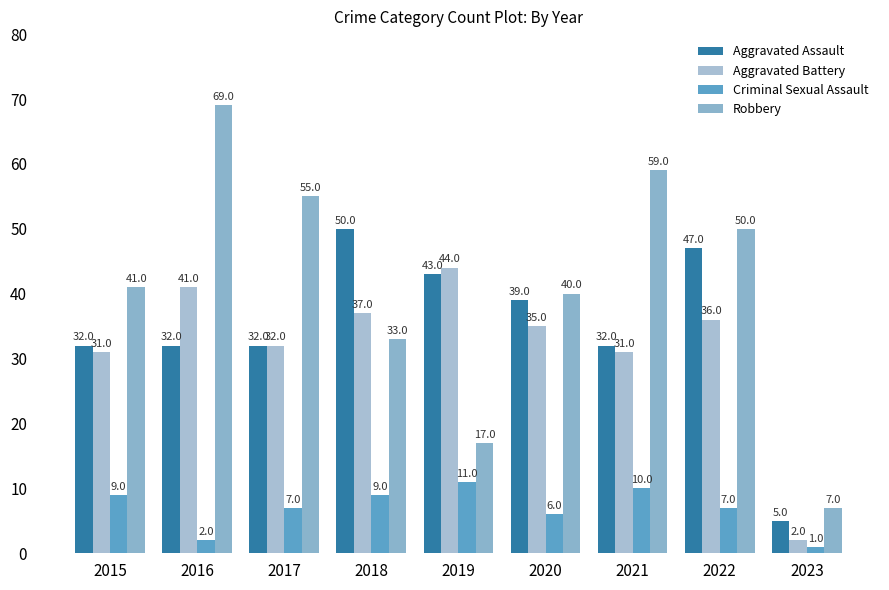

What is the total value across all series at 2021?

132